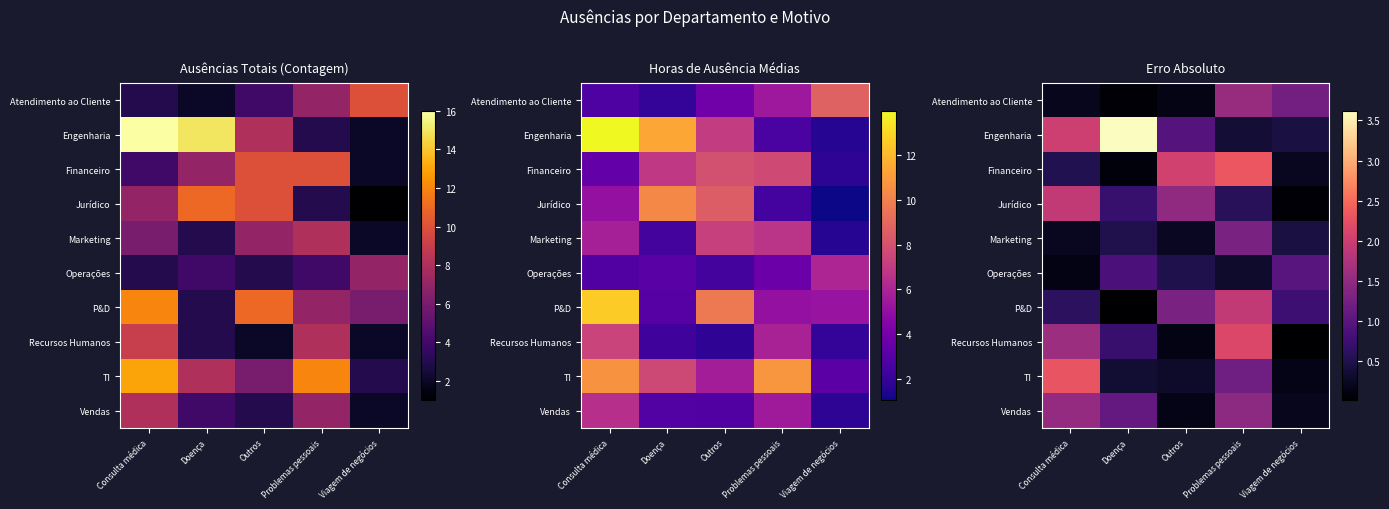

Which category has the lowest value in the row_2 series?

Doença